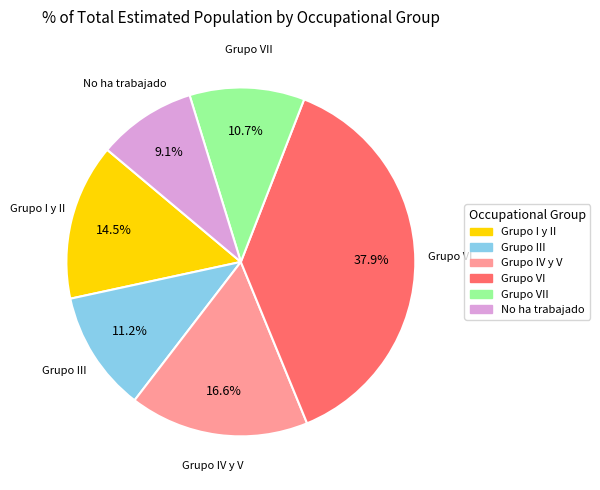

Is there any slice that represents more than half of the pie?

No